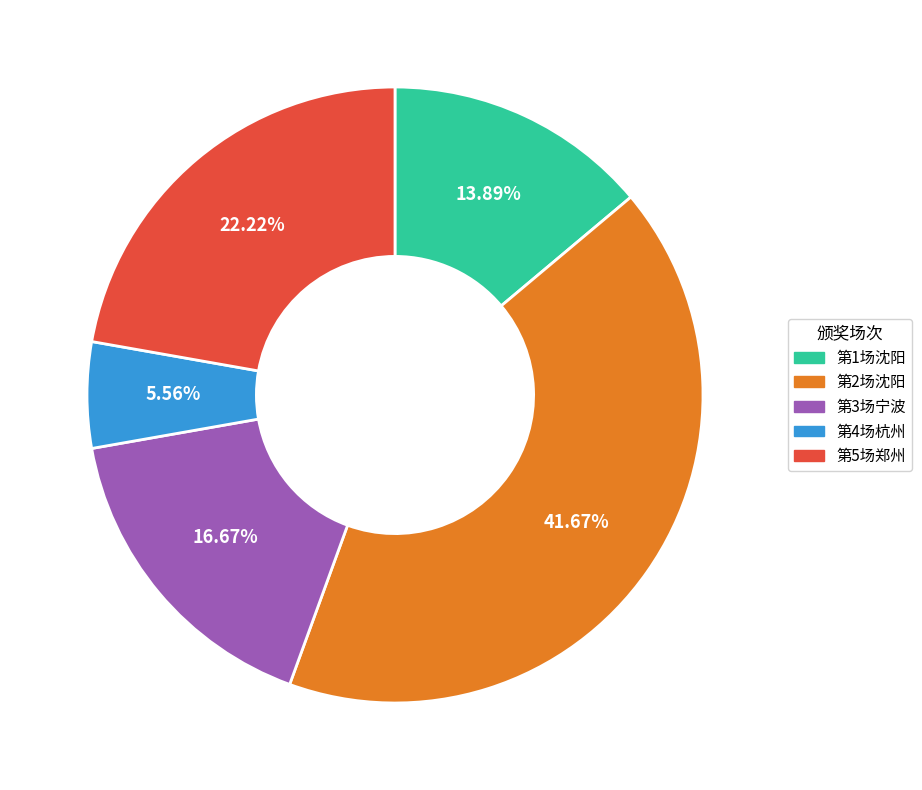

What percentage is the 第1场沈阳 slice, to the nearest percent?

14%